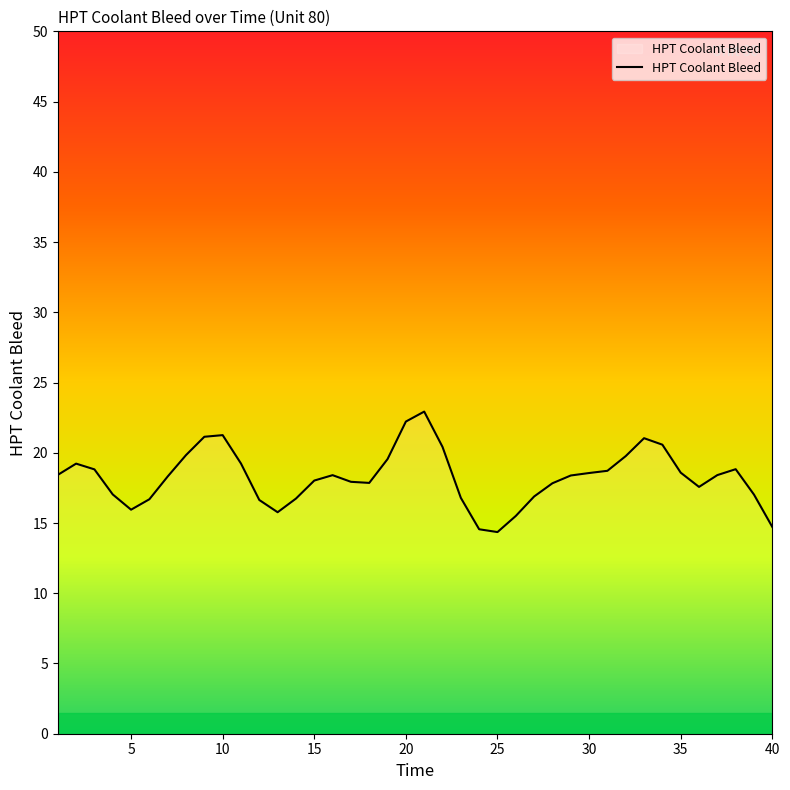

How many lines are shown in the chart?

1